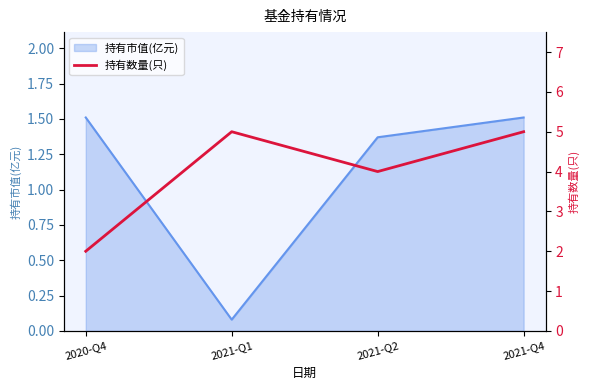

Reading left to right, what are all the values shown in this chart?

2020-Q4=2	2021-Q1=5	2021-Q2=4	2021-Q4=5